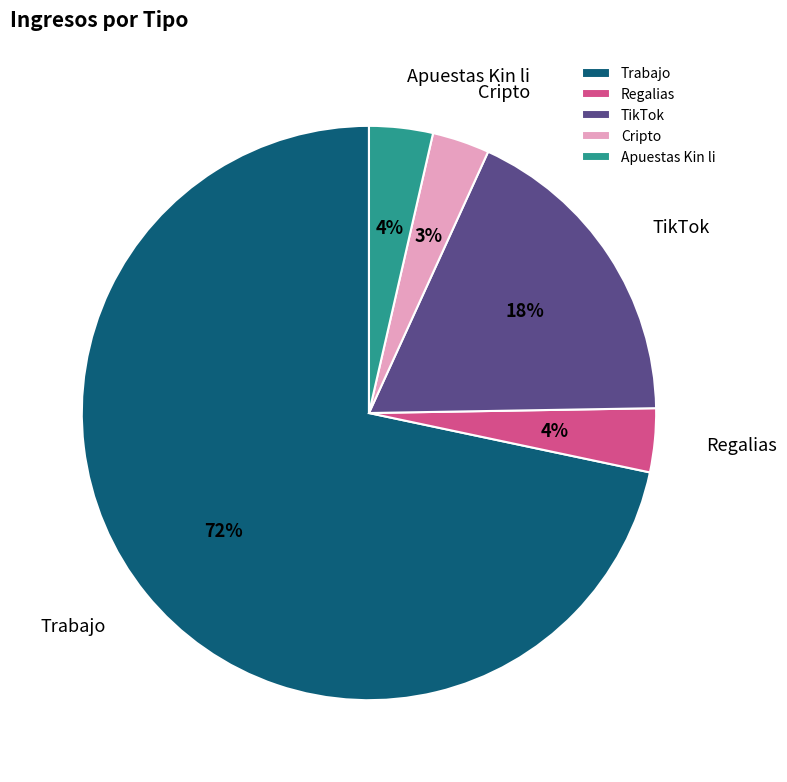

Which category accounts for the majority?

Trabajo